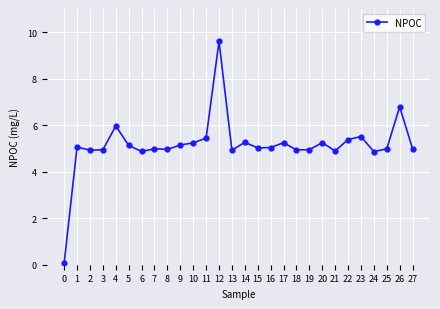

The chart shows a value of 2.2 at 11. True or false?

False